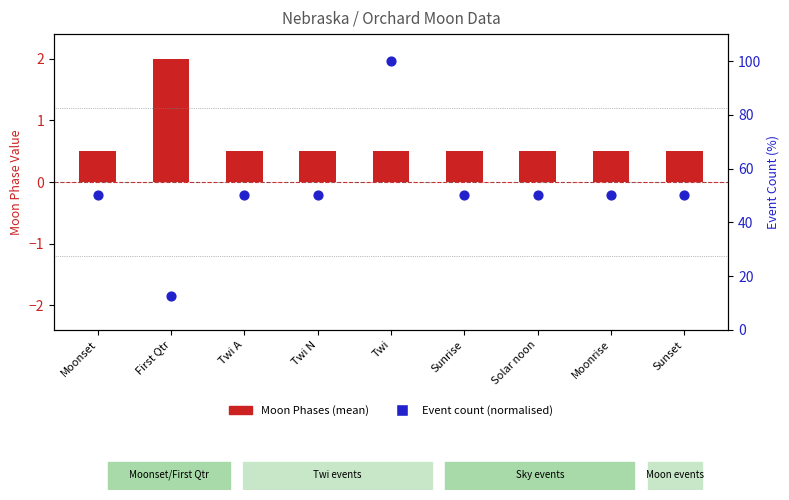

Which series has the largest Y range (max minus min)?

Event count (normalised)